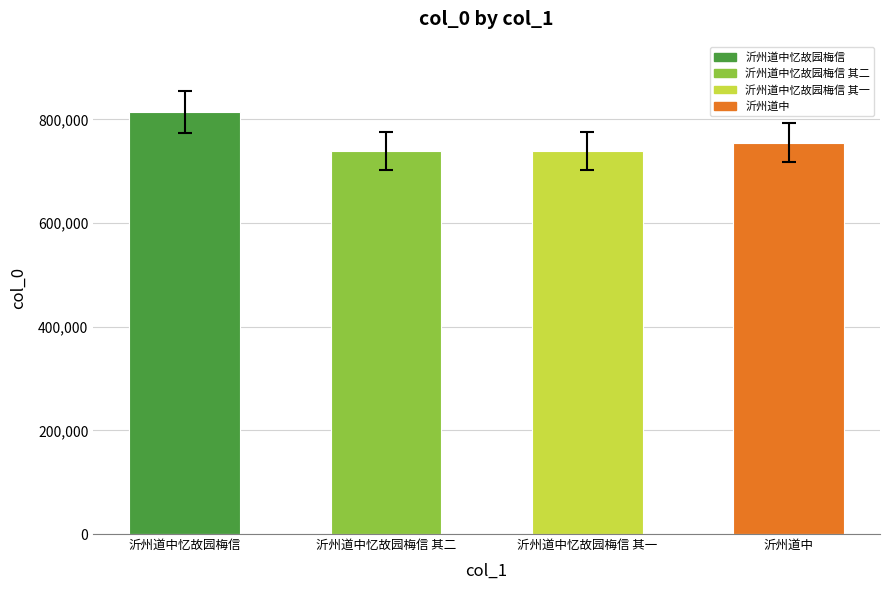

List the labels in order of value, smallest first.

沂州道中忆故园梅信 其一, 沂州道中忆故园梅信 其二, 沂州道中, 沂州道中忆故园梅信